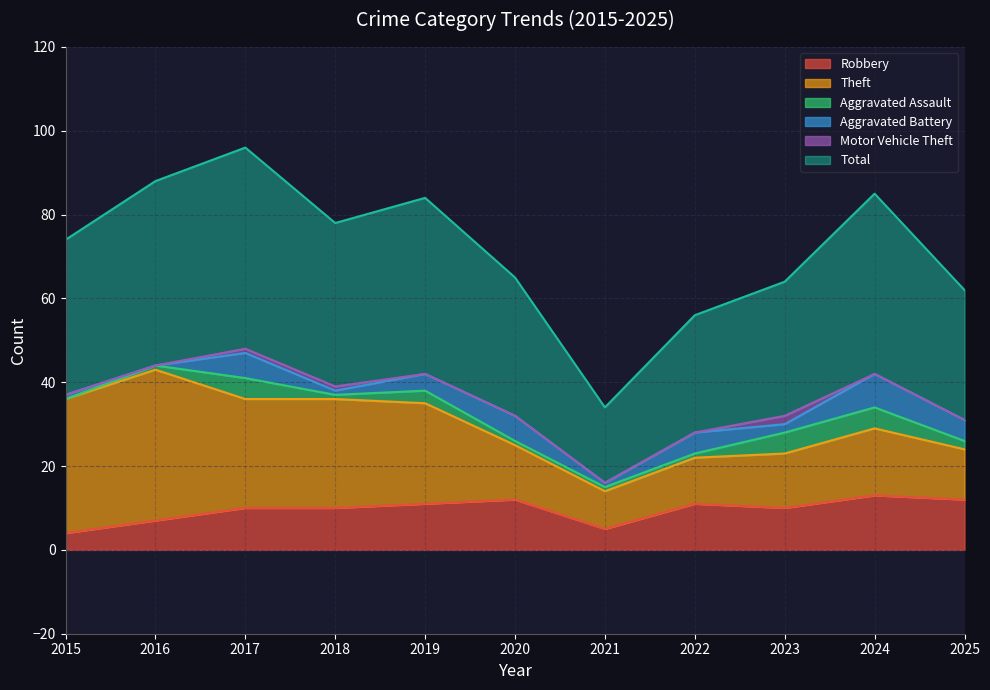

At 2016, list the series in order from largest to smallest.

Total, Theft, Robbery, Aggravated Assault, Aggravated Battery, Motor Vehicle Theft